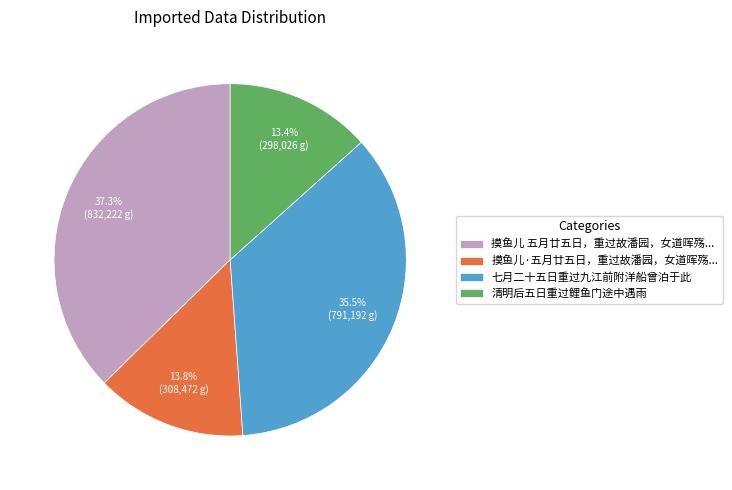

To the nearest percent, what portion does 清明后五日重过鲤鱼门途中遇雨 represent?

13%